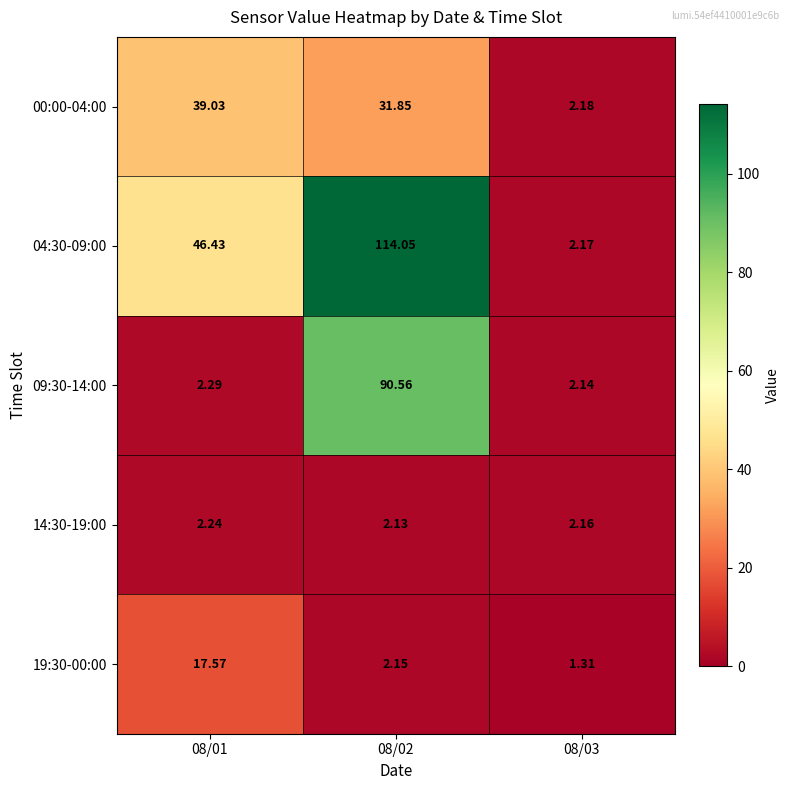

Is the value of 14:30-19:00 at 08/02 greater than the value of 00:00-04:00 at 08/01?

No